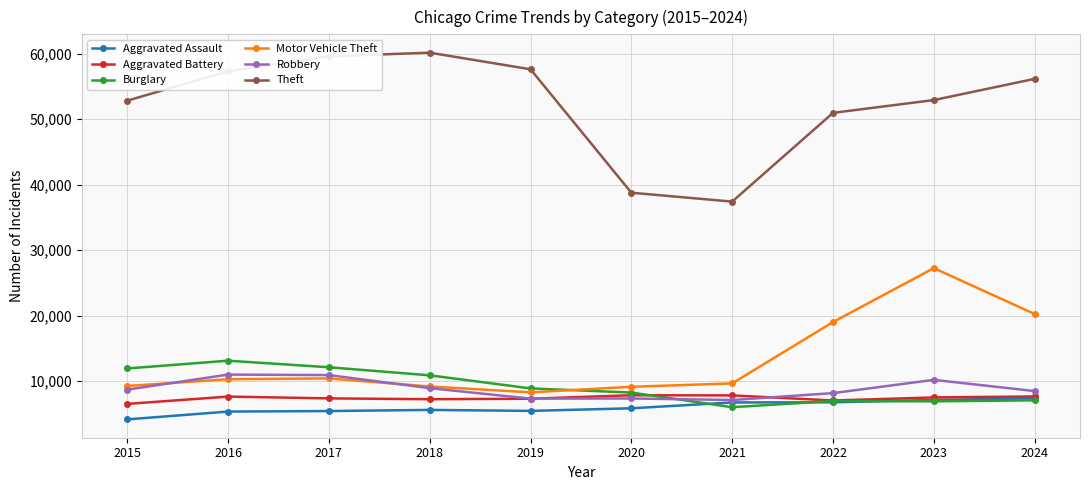

What are all the series names shown in the legend?

Aggravated Assault, Aggravated Battery, Burglary, Motor Vehicle Theft, Robbery, Theft